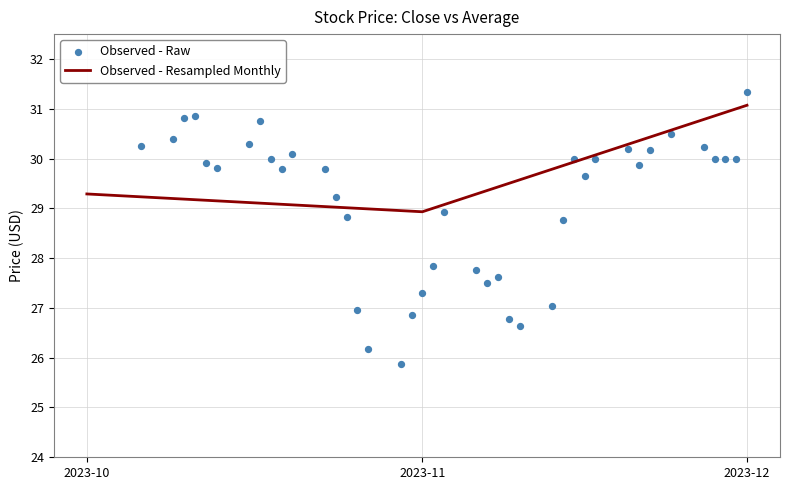

List the labels in order of Observed - Resampled Monthly value, smallest first.

2023-11, 2023-10, 2023-12